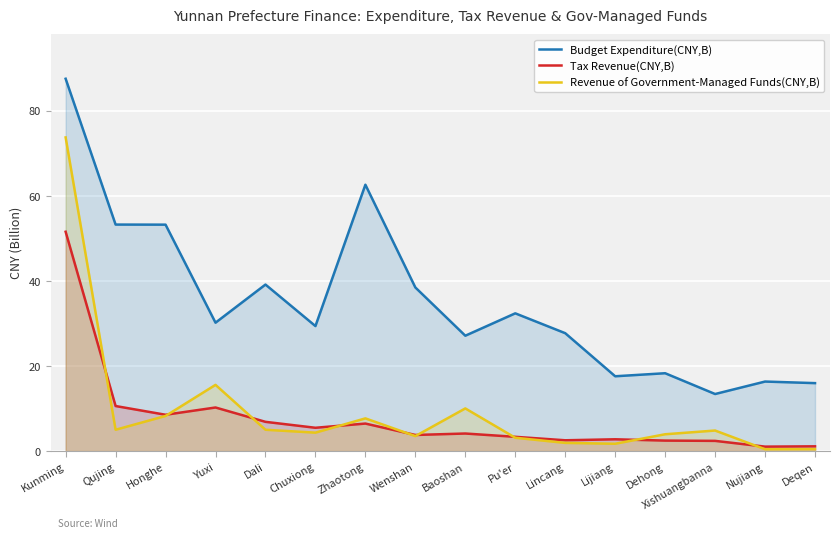

What is the difference between the maximum and minimum values in the Tax Revenue(CNY,B) series?

50.5